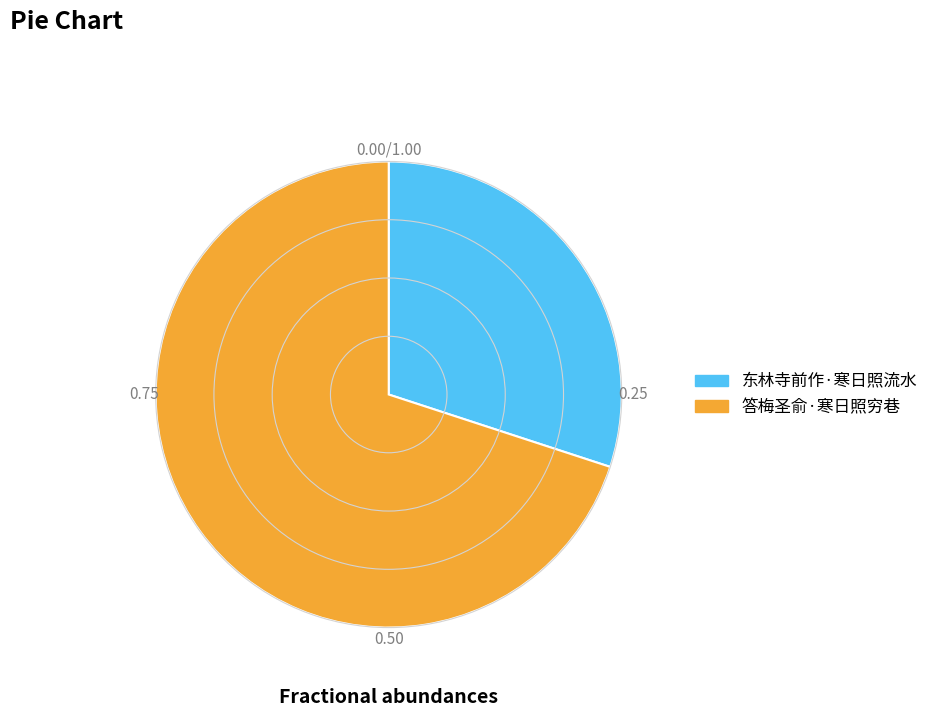

Rank the categories by value from highest to lowest.

答梅圣俞·寒日照穷巷, 东林寺前作·寒日照流水